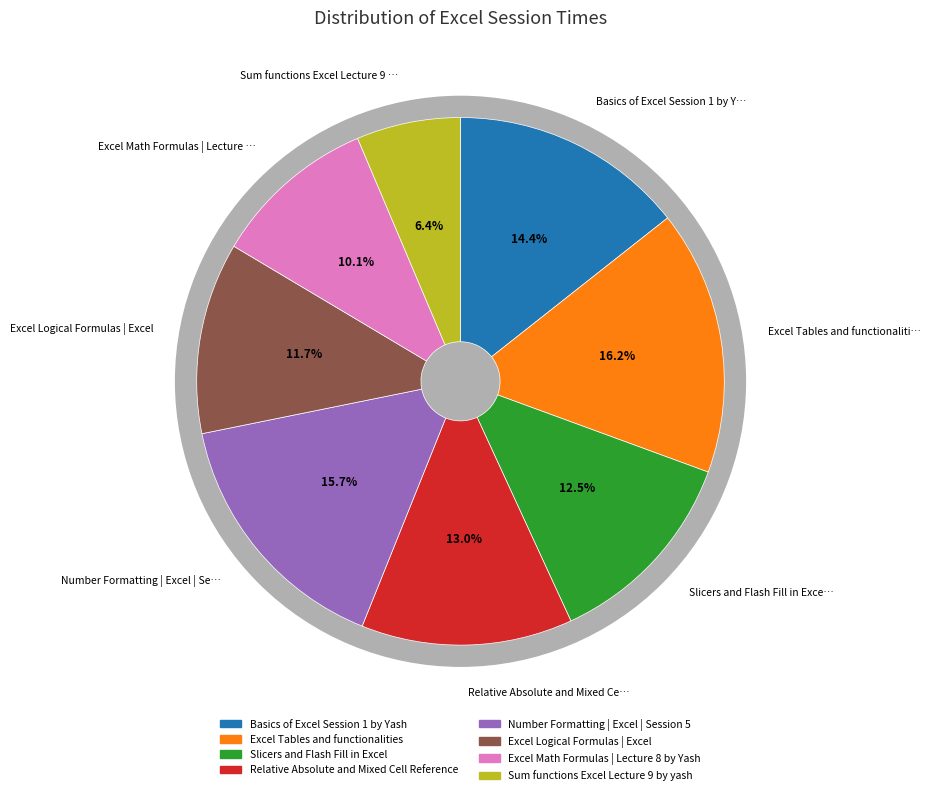

Count the number of slices in the pie.

8